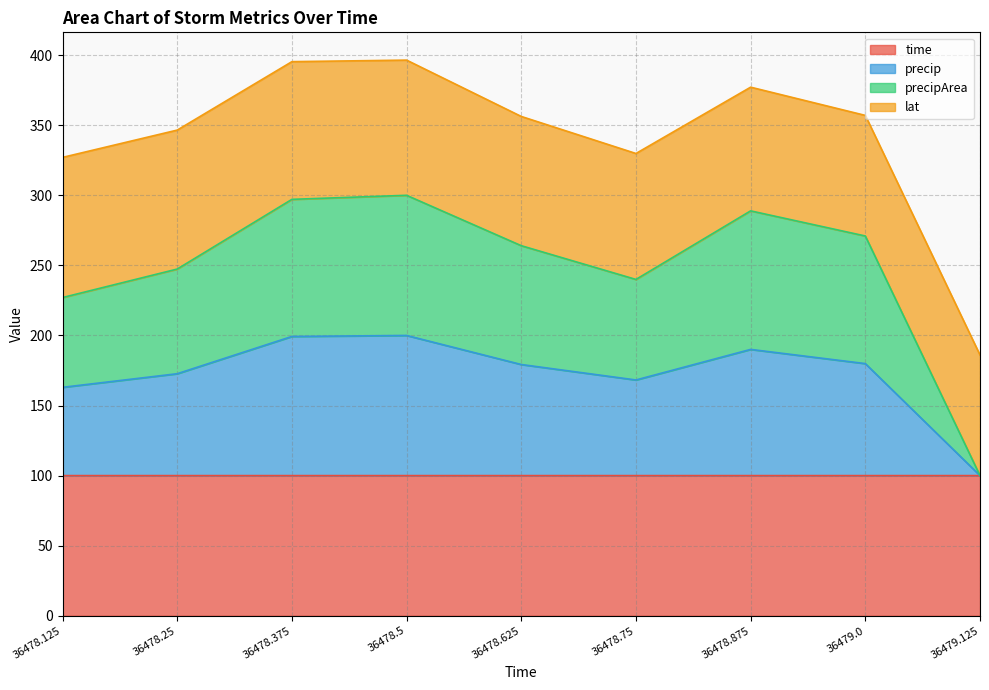

What is the total value across all series at 36478.75?

329.8